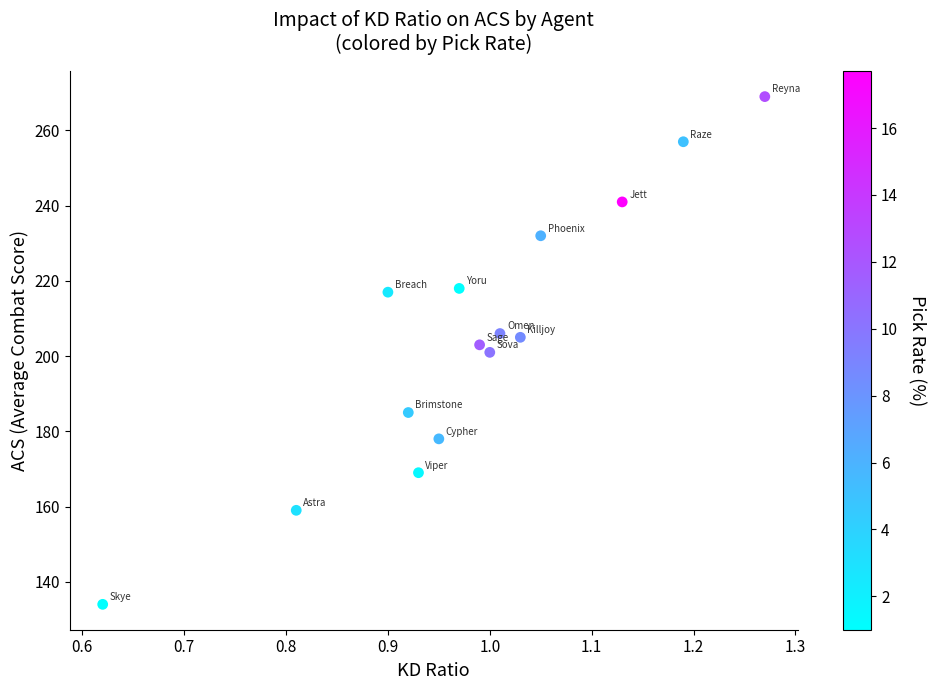

What is the range of Y values (max minus min)?

135